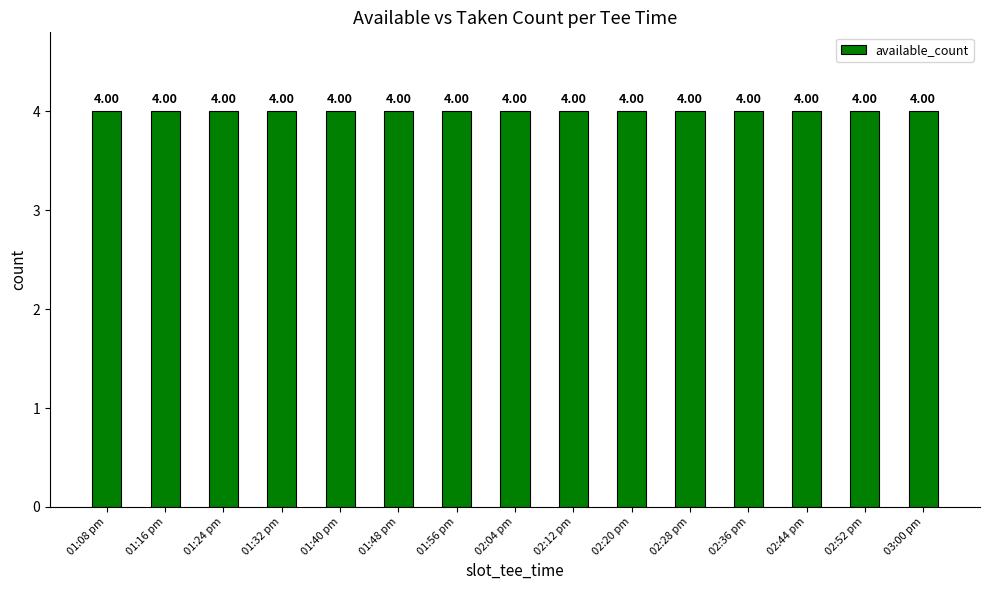

What is the approximate value of available_count at 01:08 pm?

4